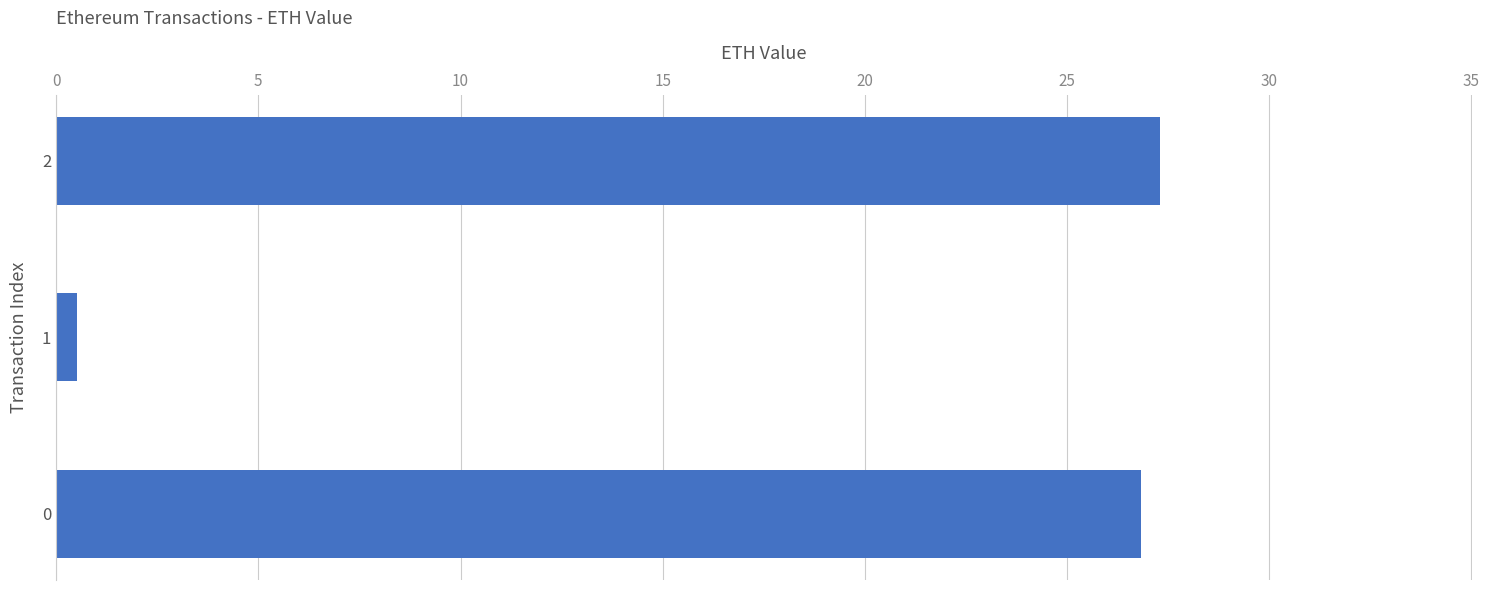

What is the difference between the maximum and minimum values?

26.8